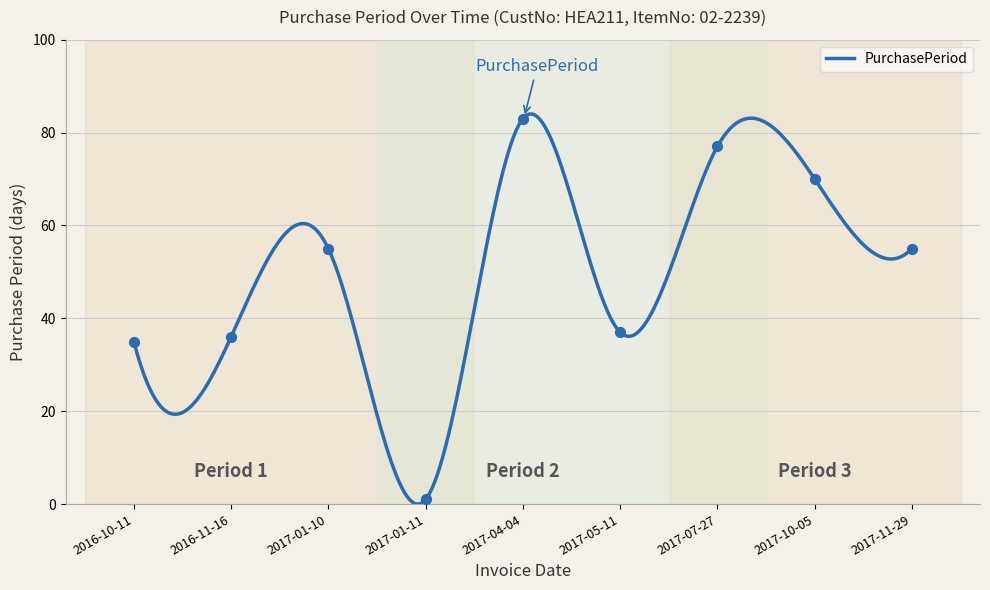

What is the ratio of the value at 2017-10-05 to the value at 2016-10-11?

2.0